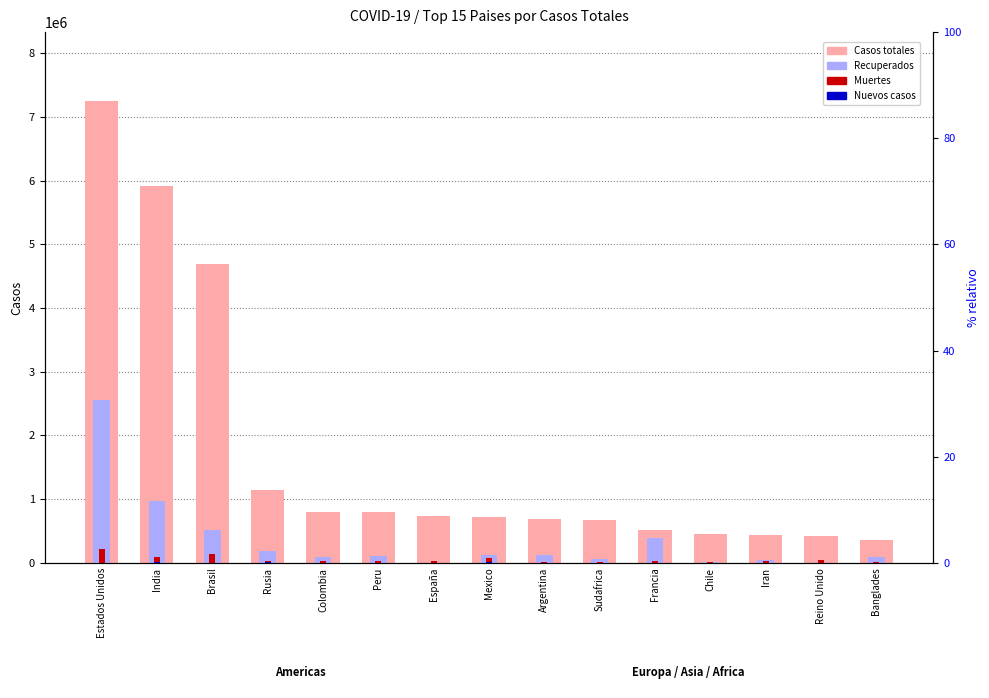

Which category has the lowest value in the Recuperados series?

España